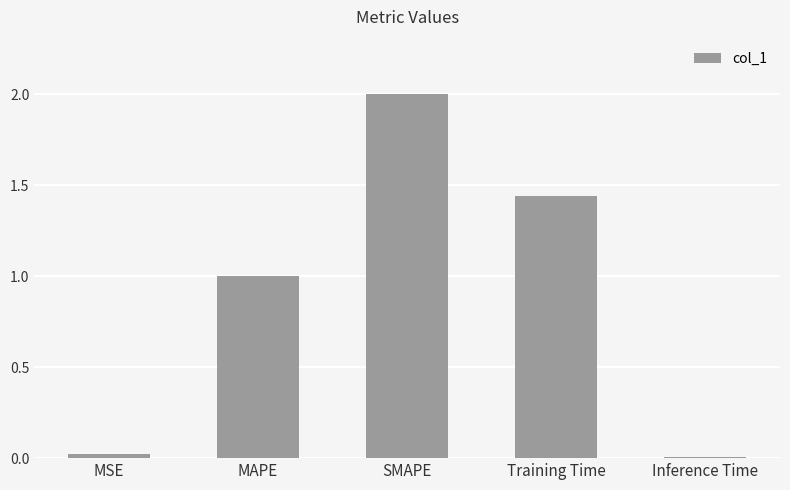

What is the maximum value shown in the chart?

2.0